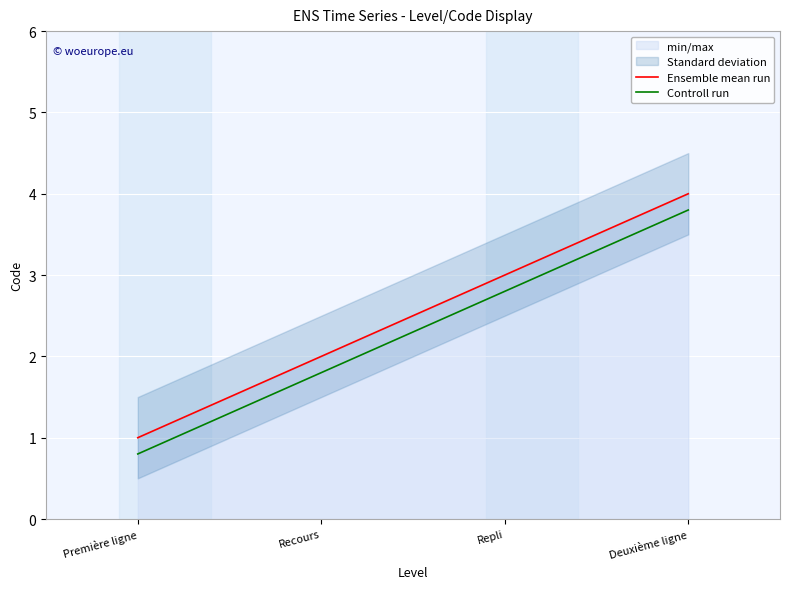

True or false: Controll run has more than 0 interior local peaks.

False